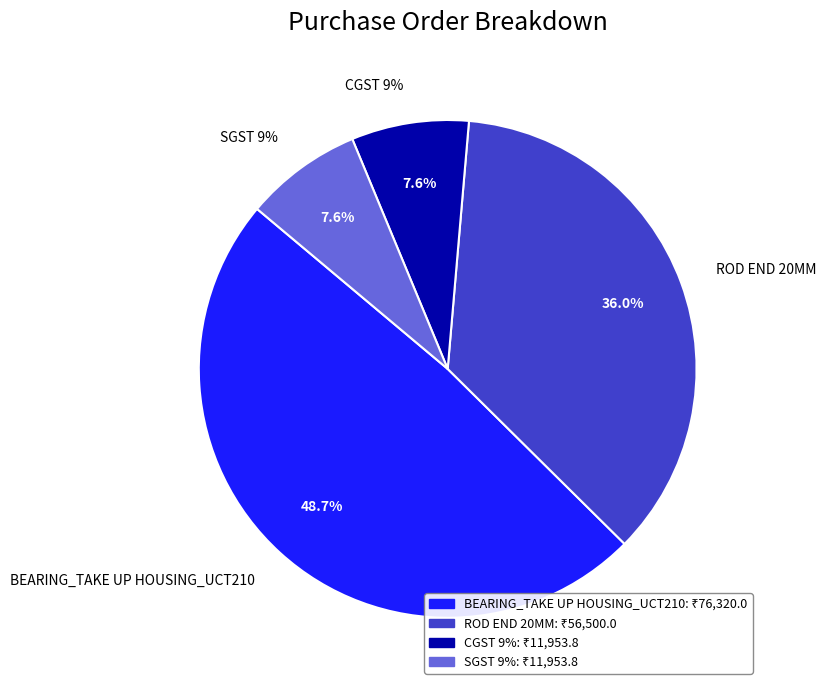

True or false: CGST 9% accounts for 8% of the total.

True